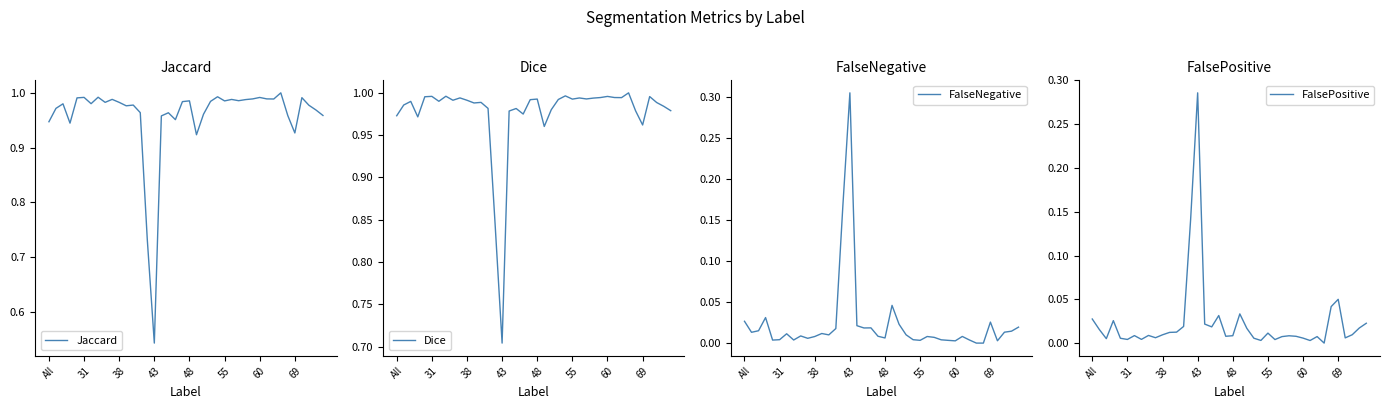

Reading left to right, what are all the values shown in this chart?

Jaccard: 0.9	1.0	1.0	0.9	1.0	1.0	1.0	1.0	1.0	1.0	1.0	1.0	1.0	1.0	0.7	0.5	1.0	1.0	1.0	1.0	1.0	0.9	1.0	1.0	1.0	1.0	1.0	1.0	1.0	1.0	1.0	1.0	1.0	1.0	1.0	0.9	1.0	1.0	1.0	1.0
Dice: 1.0	1.0	1.0	1.0	1.0	1.0	1.0	1.0	1.0	1.0	1.0	1.0	1.0	1.0	0.8	0.7	1.0	1.0	1.0	1.0	1.0	1.0	1.0	1.0	1.0	1.0	1.0	1.0	1.0	1.0	1.0	1.0	1.0	1.0	1.0	1.0	1.0	1.0	1.0	1.0
FalseNegative: 0.0	0.0	0.0	0.0	0.0	0.0	0.0	0.0	0.0	0.0	0.0	0.0	0.0	0.0	0.2	0.3	0.0	0.0	0.0	0.0	0.0	0.0	0.0	0.0	0.0	0.0	0.0	0.0	0.0	0.0	0.0	0.0	0.0	0.0	0.0	0.0	0.0	0.0	0.0	0.0
FalsePositive: 0.0	0.0	0.0	0.0	0.0	0.0	0.0	0.0	0.0	0.0	0.0	0.0	0.0	0.0	0.1	0.3	0.0	0.0	0.0	0.0	0.0	0.0	0.0	0.0	0.0	0.0	0.0	0.0	0.0	0.0	0.0	0.0	0.0	0.0	0.0	0.1	0.0	0.0	0.0	0.0